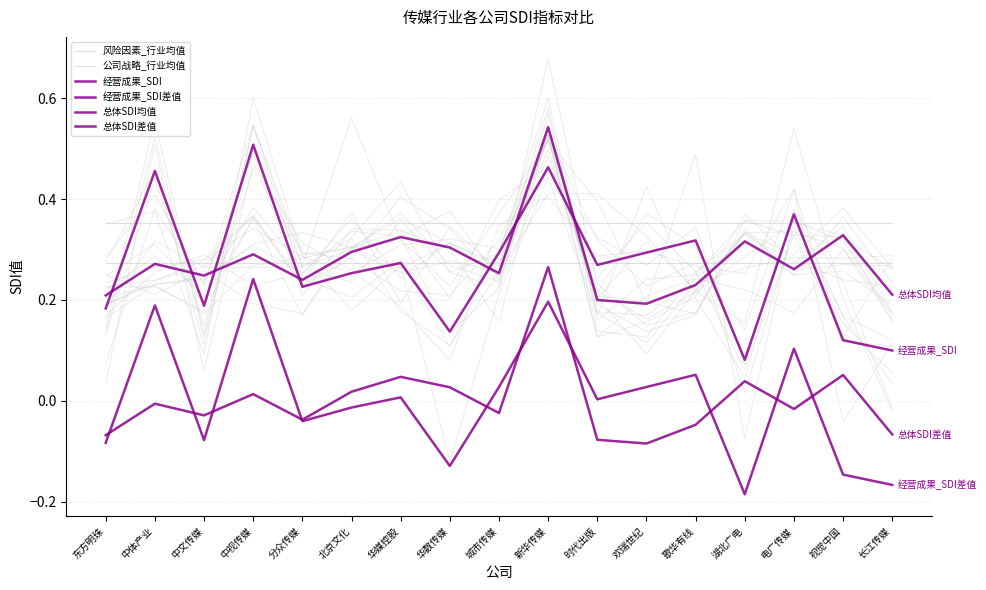

In 总体SDI差值, how many points are lower than both neighbors (excluding endpoints)?

5